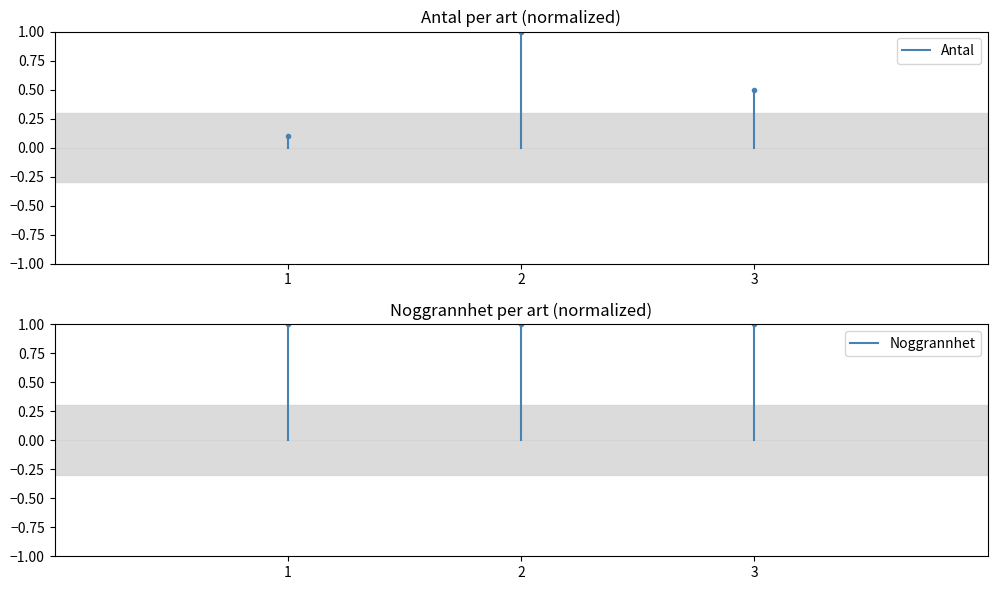

Which has a higher value, 1 or 1?

1